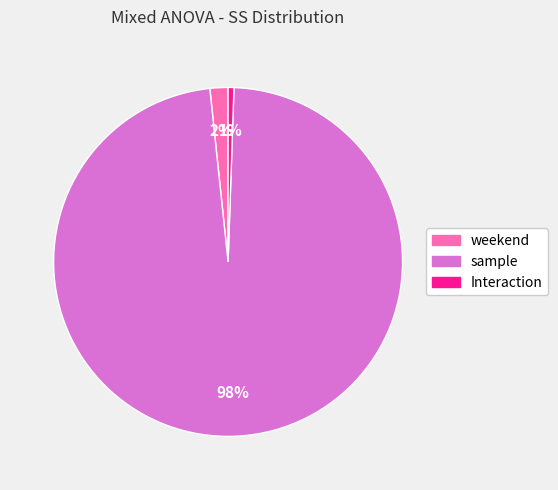

What is the largest slice in the pie chart?

sample